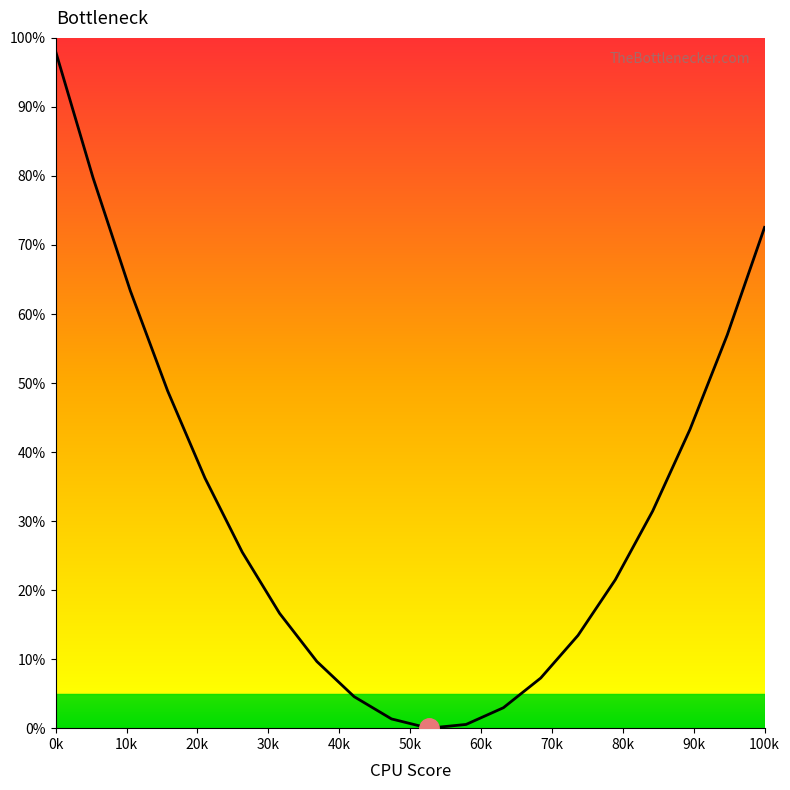

What is the greatest value displayed?

98.0